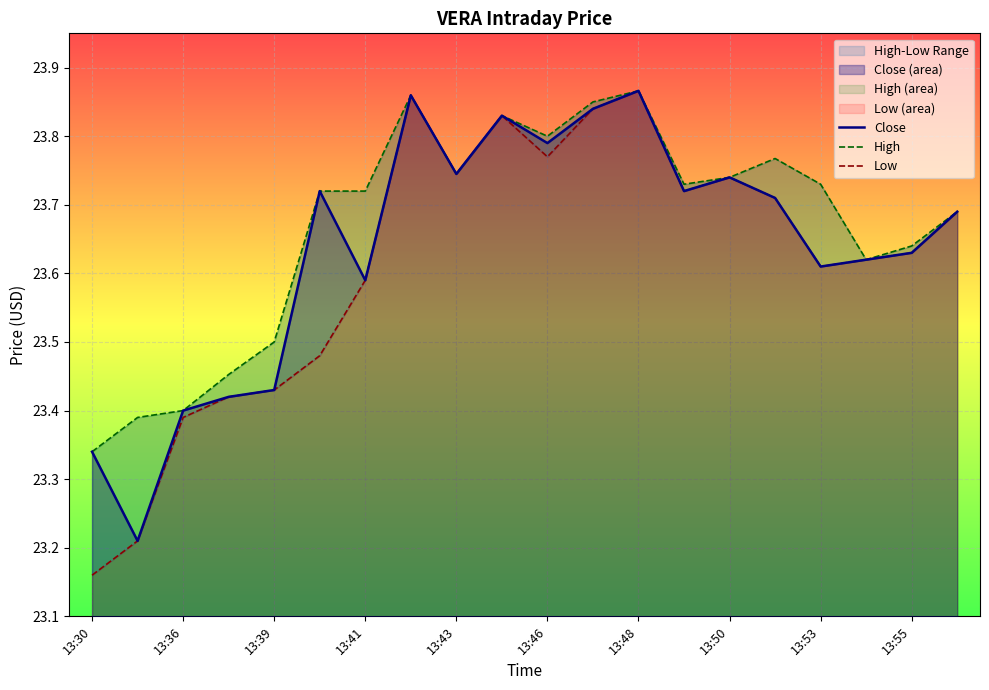

What is the minimum value for High?

23.3